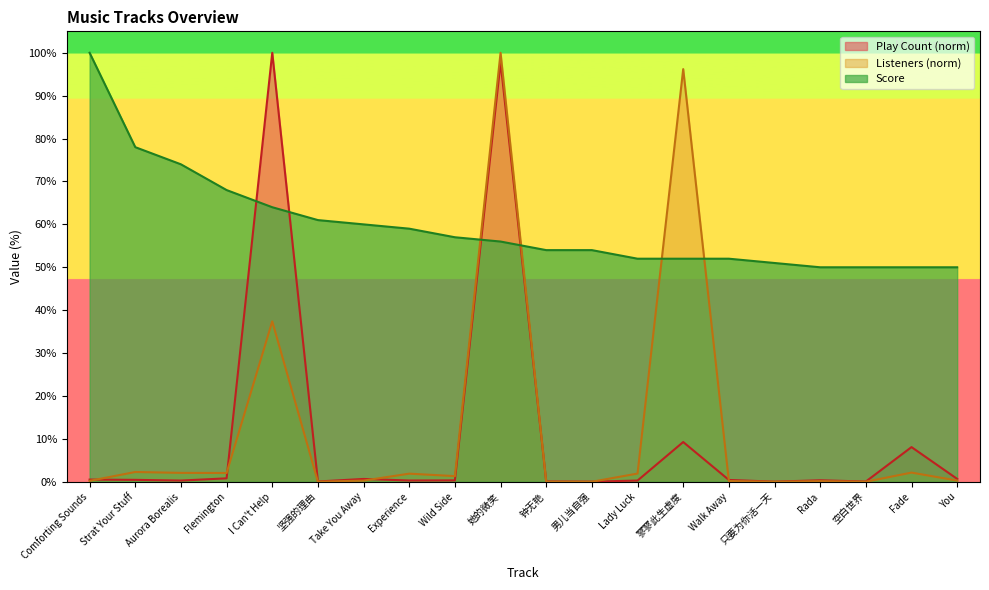

What is the spread (max minus min) of values at Strat Your Stuff?

77.6